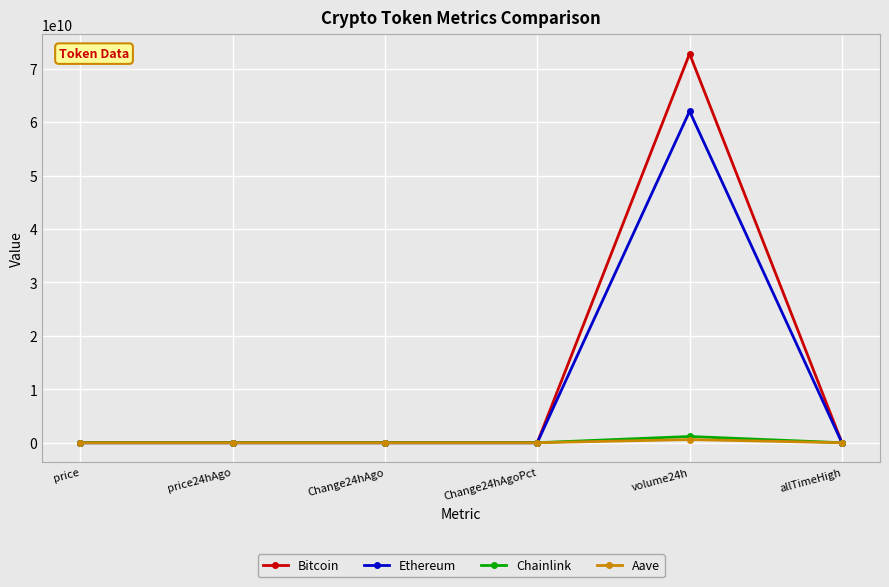

Count the number of categories in the chart.

6